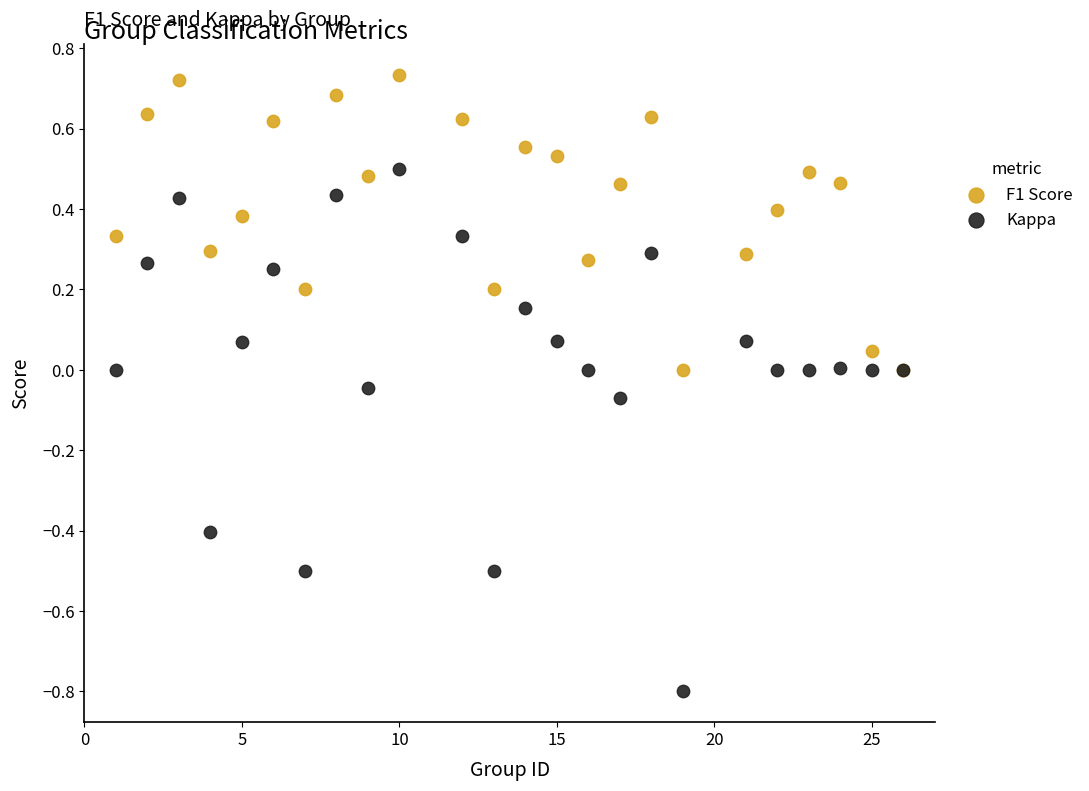

Which series has the widest spread of Y values?

Kappa